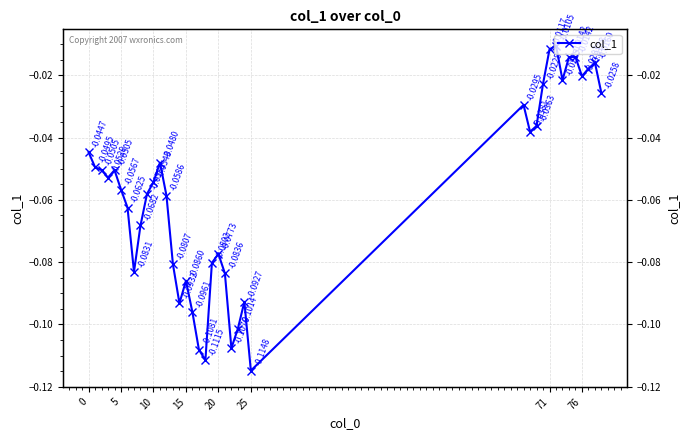

What is the average value?

-0.1